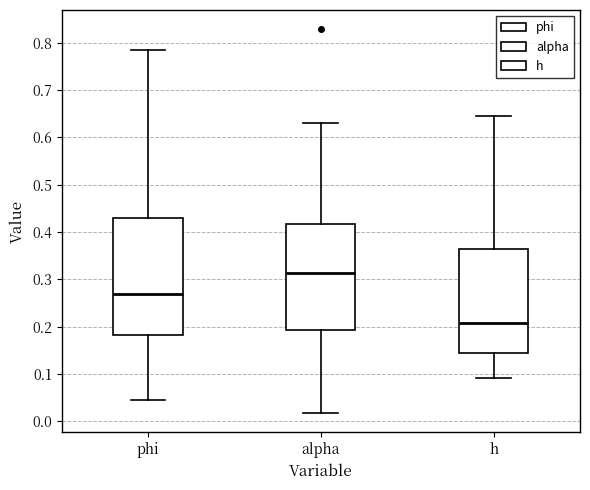

Reading left to right, read every box against the y-axis: the position of its median line, the range the box covers, and the ends of its whiskers. The values are not printed on the chart, so give them approximately, as read against the axis.

phi: median 0.27, box 0.18 to 0.43, whiskers 0.05 to 0.78
alpha: median 0.31, box 0.19 to 0.42, whiskers 0.02 to 0.63
h: median 0.21, box 0.15 to 0.36, whiskers 0.09 to 0.64